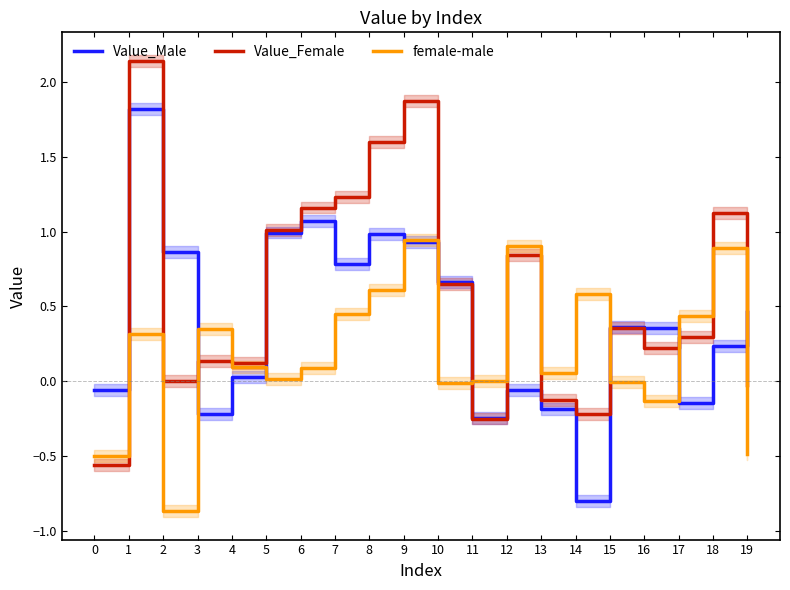

What are all the series names shown in the legend?

Value_Male, Value_Female, female-male